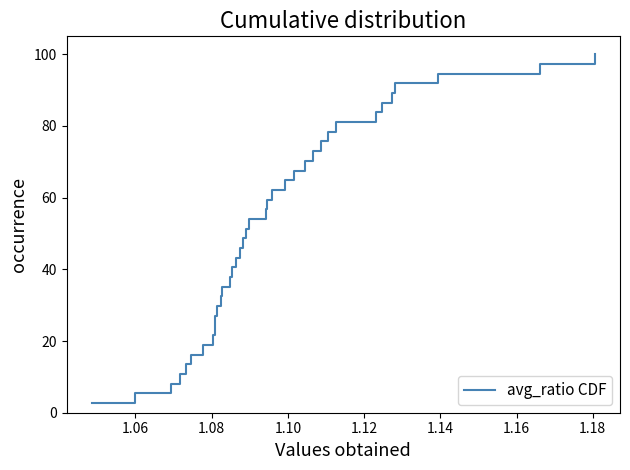

What is the minimum value shown in the chart?

2.7